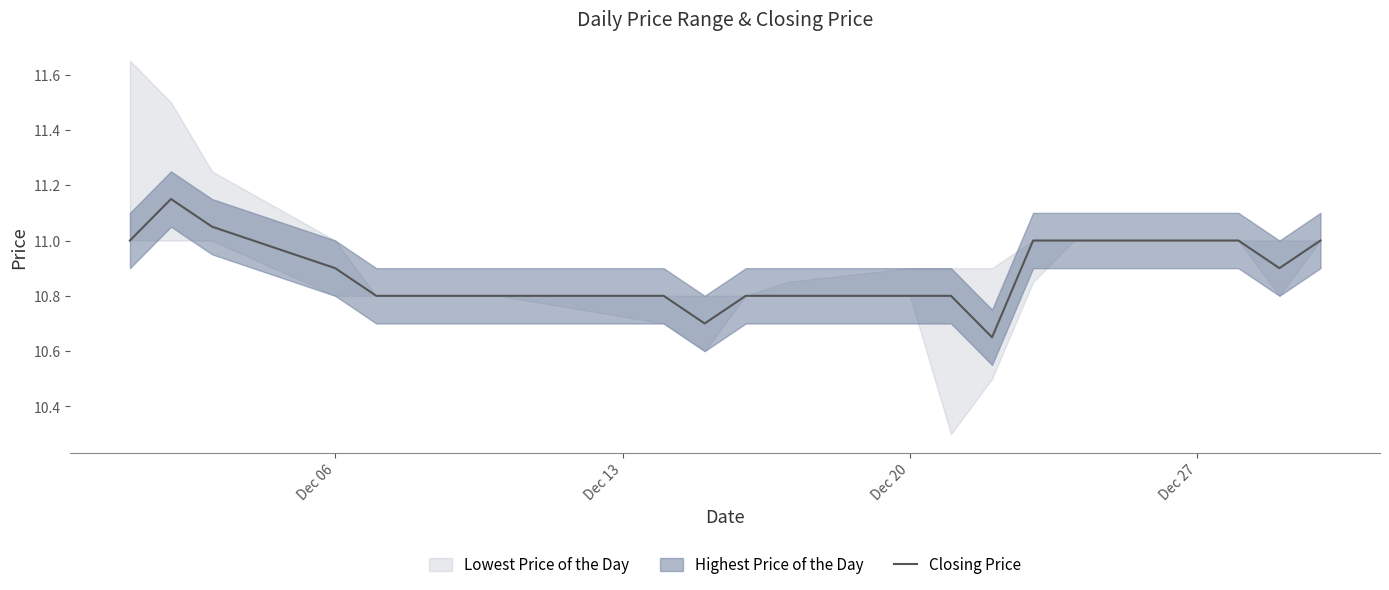

True or false: the data has more than 1 interior local peaks.

False